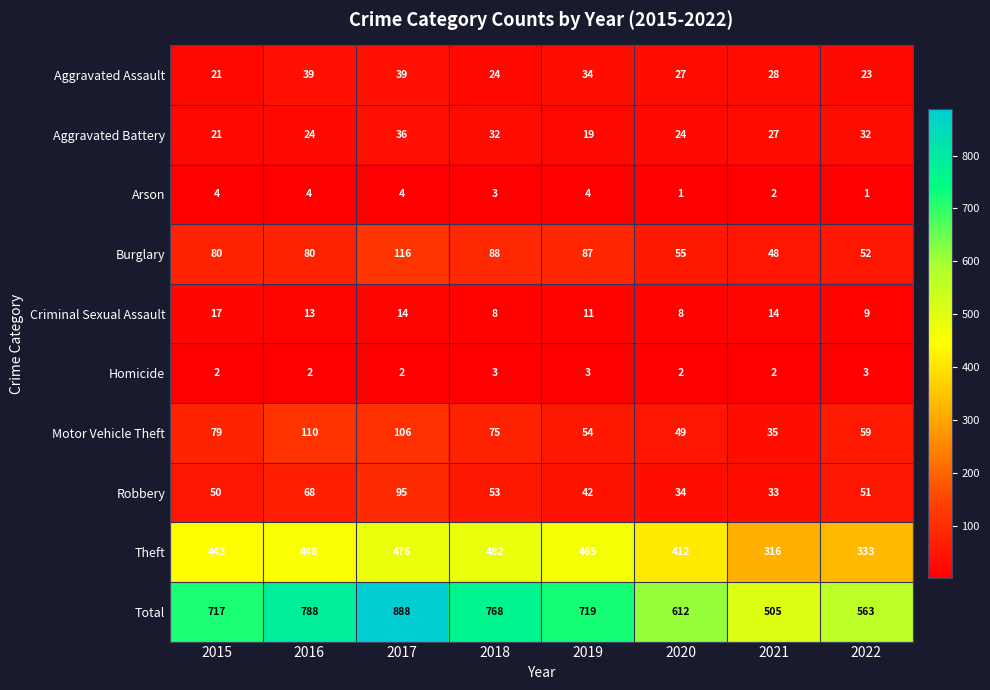

What is the total value across all series at 2021?

1010